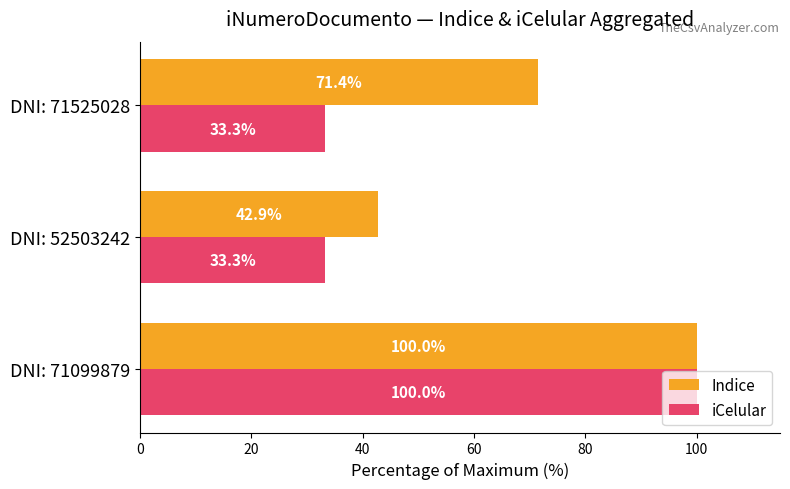

Which series changed the most between DNI: 71099879 and DNI: 52503242?

iCelular